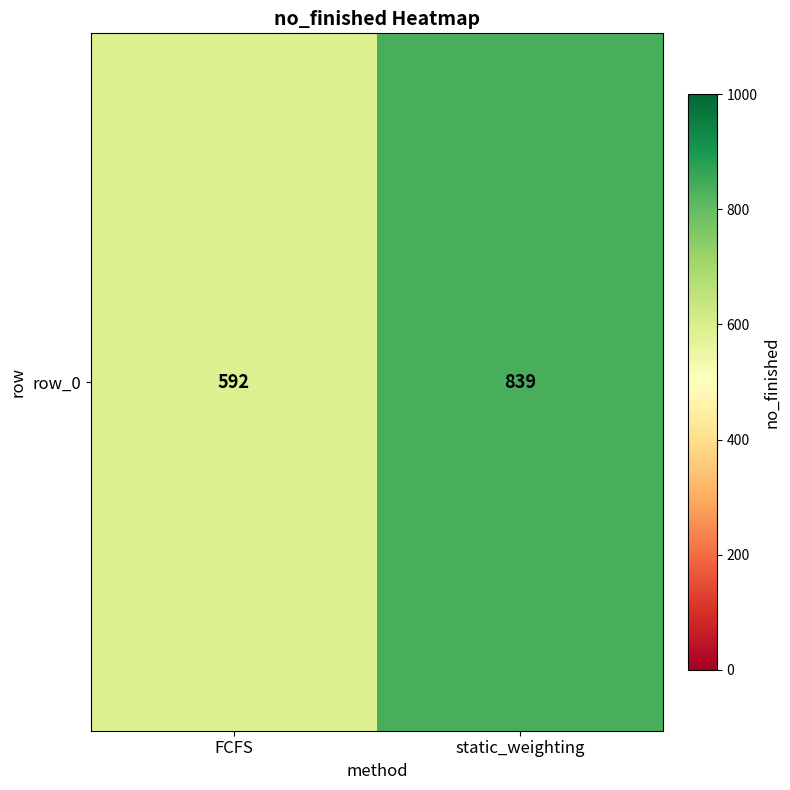

Is it true that the value at static_weighting is 839?

True